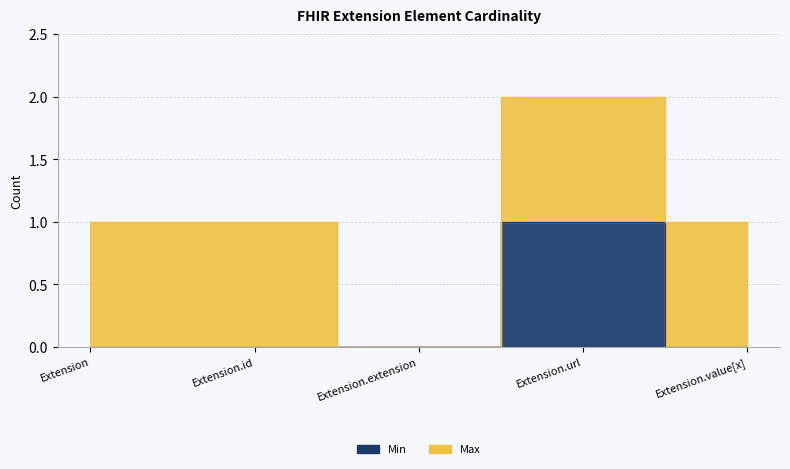

How many data points does each series have?

5